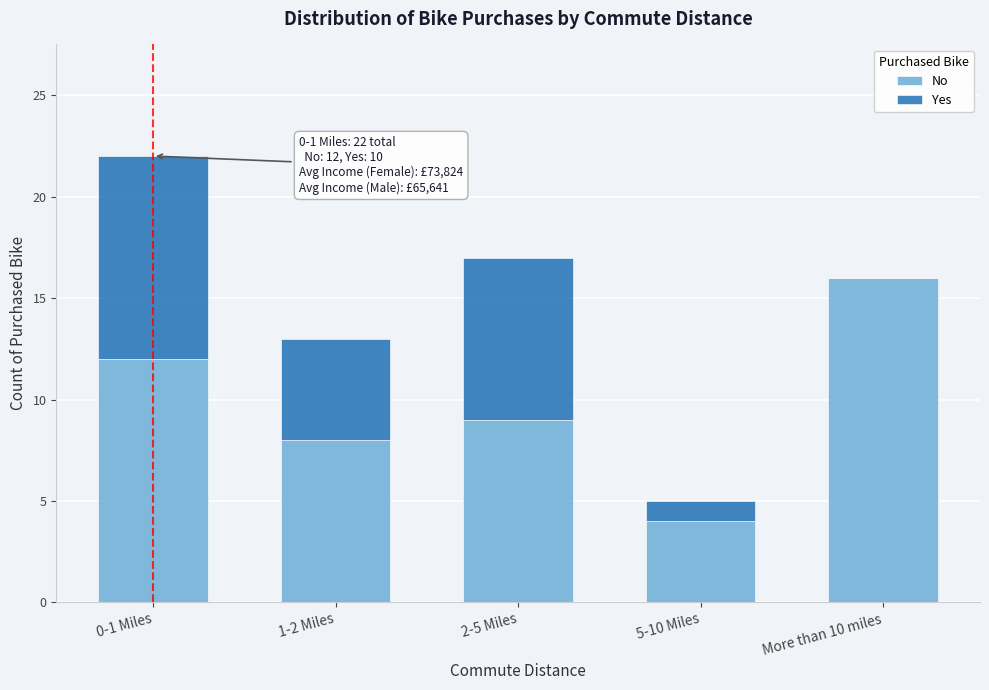

Reading left to right, transcribe the values for No.

0-1 Miles=12	1-2 Miles=8	2-5 Miles=9	5-10 Miles=4	More than 10 miles=16